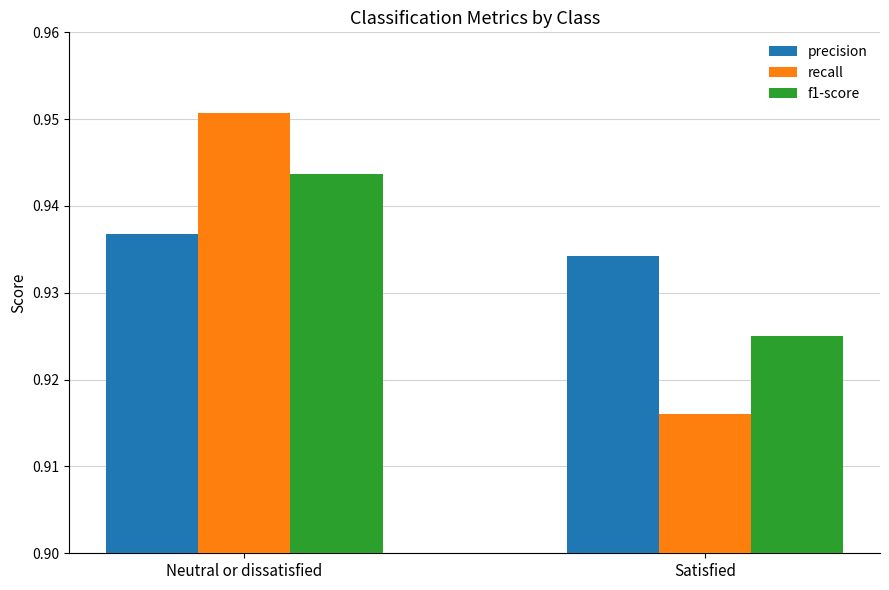

What is the total value across all series at Satisfied?

2.8